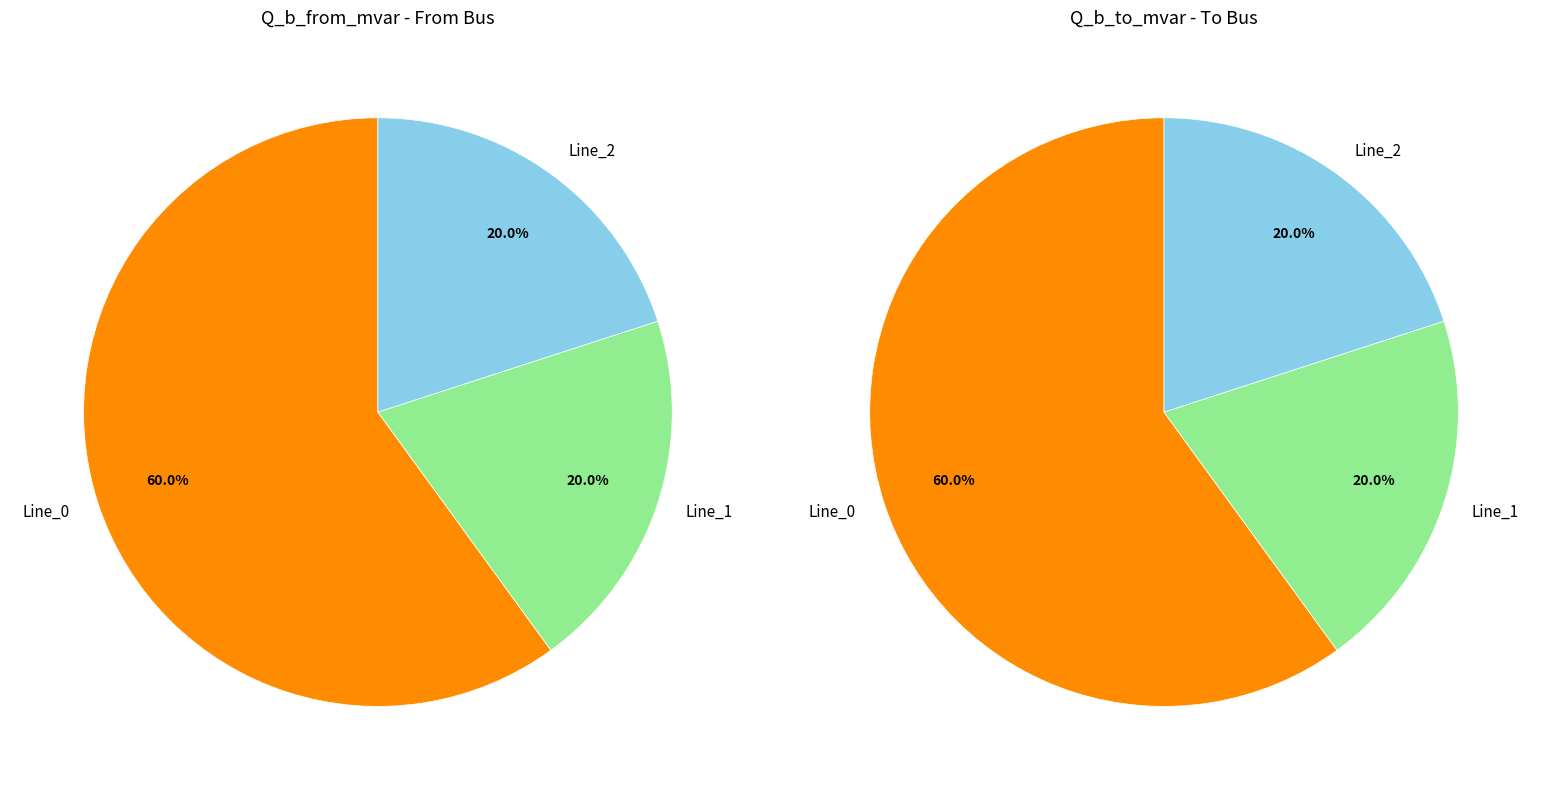

To the nearest percent, what is the difference between the largest and smallest slice percentages?

40%